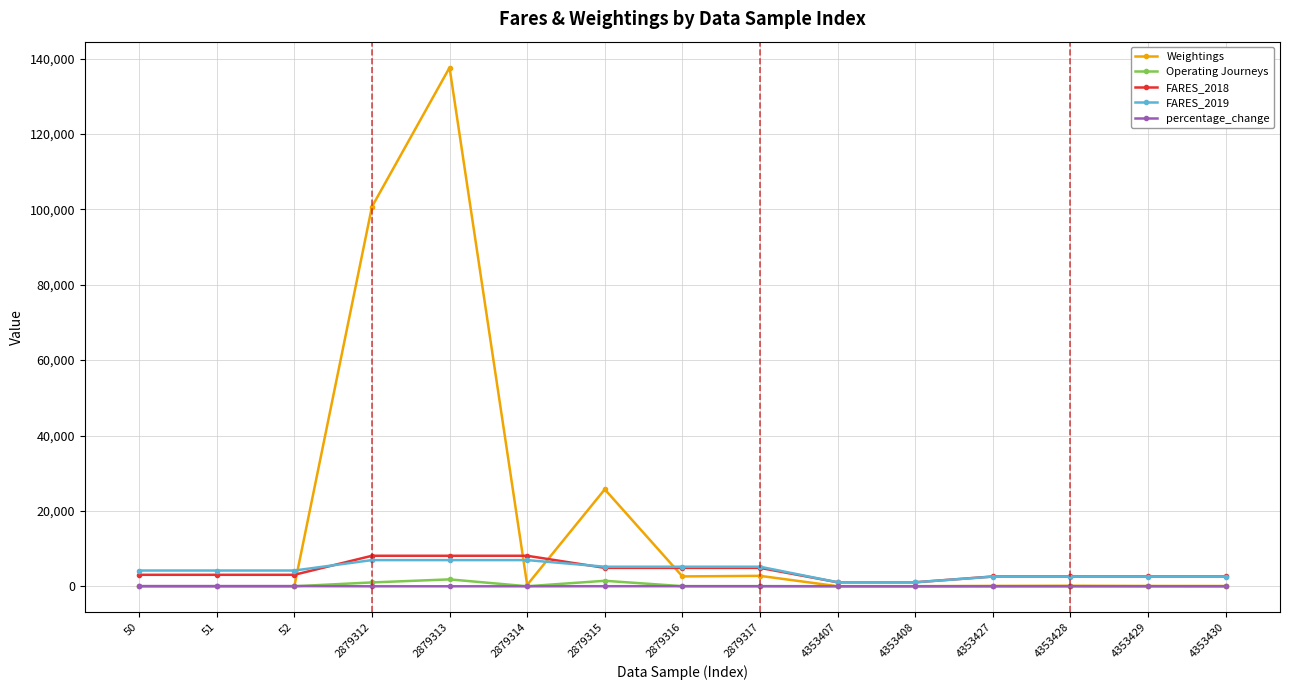

What are all the series names shown in the legend?

Weightings, Operating Journeys, FARES_2018, FARES_2019, percentage_change